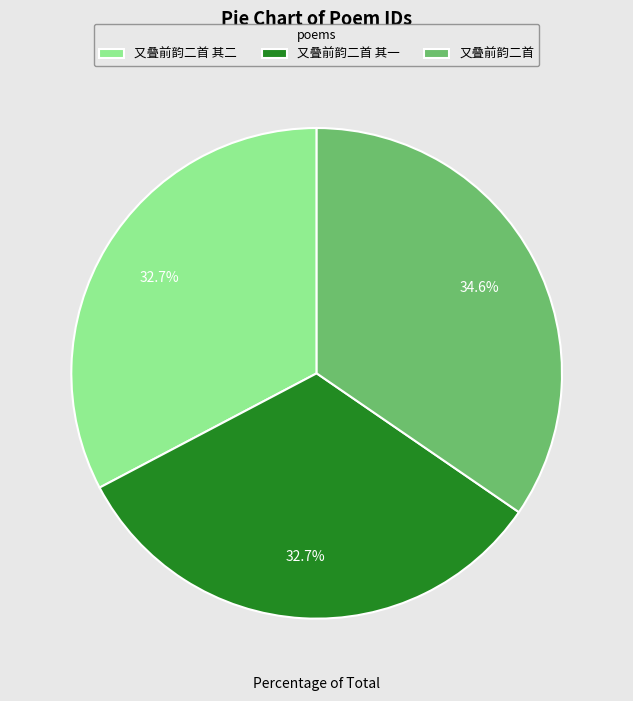

To the nearest percent, what is the difference between the largest and smallest slice percentages?

2%